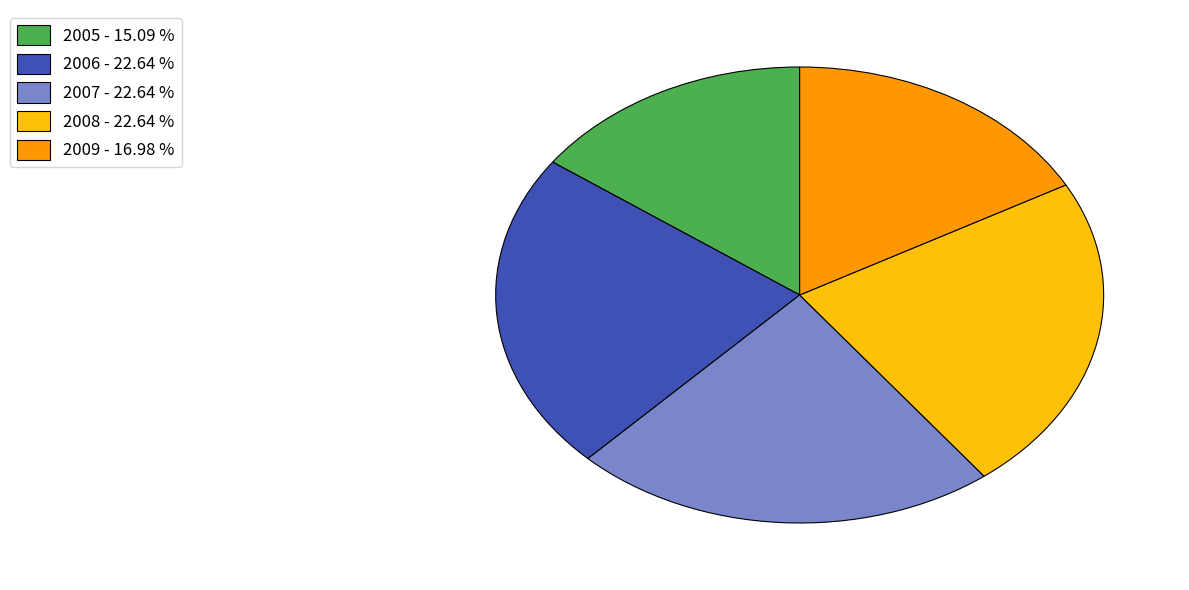

Does any single category account for the majority?

No